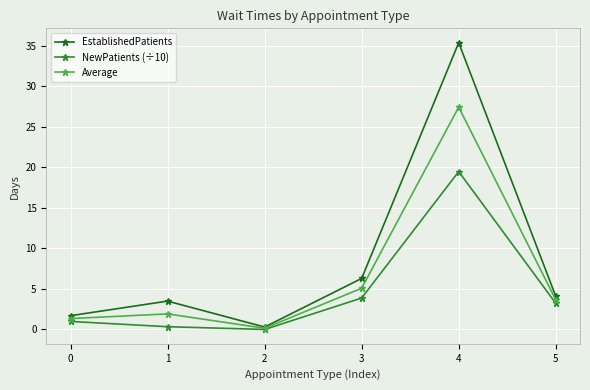

Which category has the lowest value across all series?

2